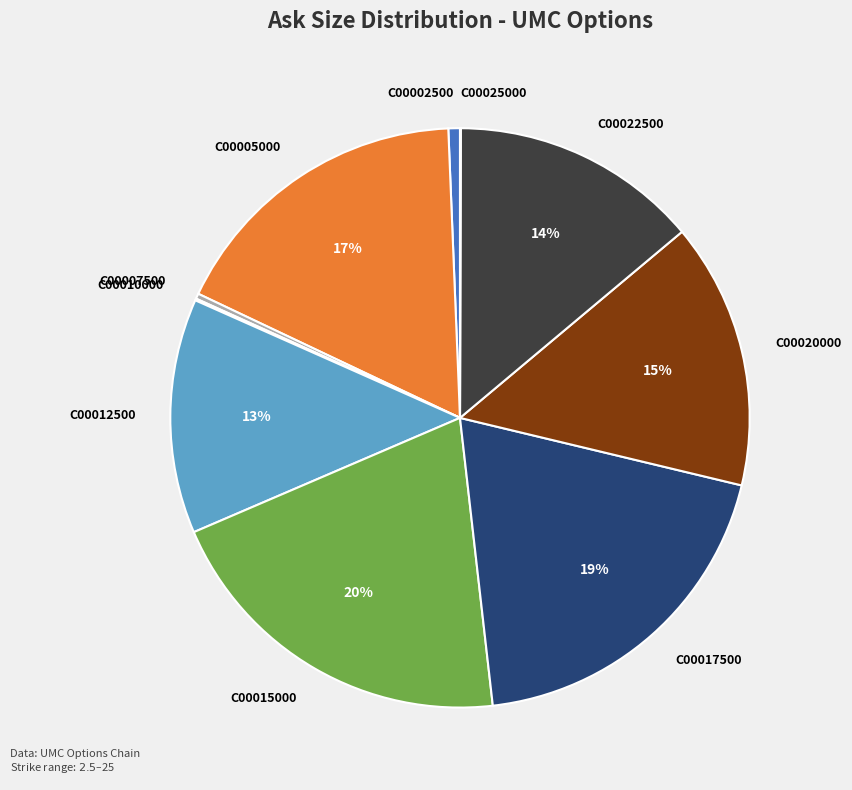

Is it true that C00007500 is 14% of the pie?

False